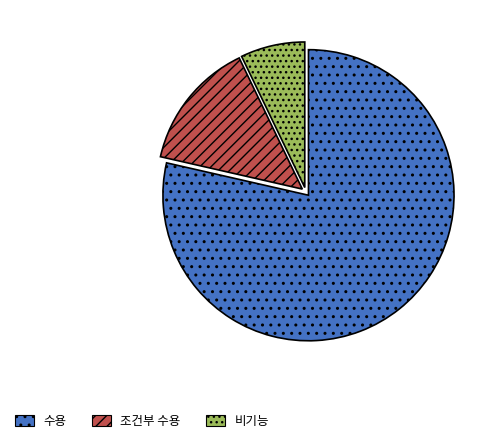

Which category accounts for the majority?

수용